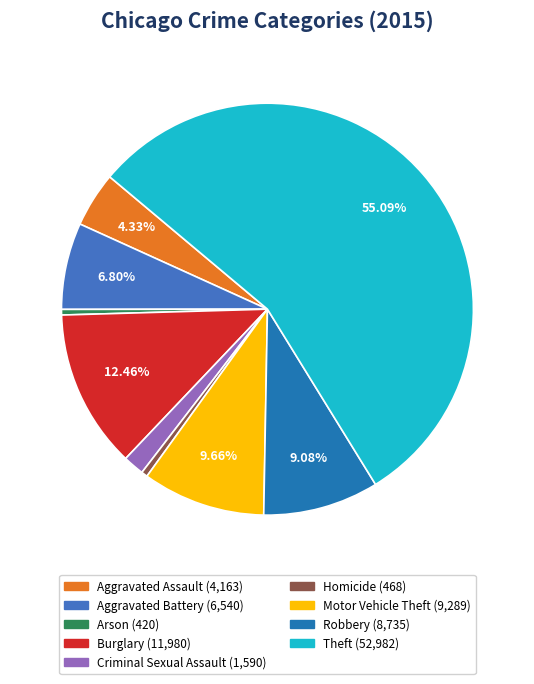

Is it true that Arson is 13% of the pie?

False